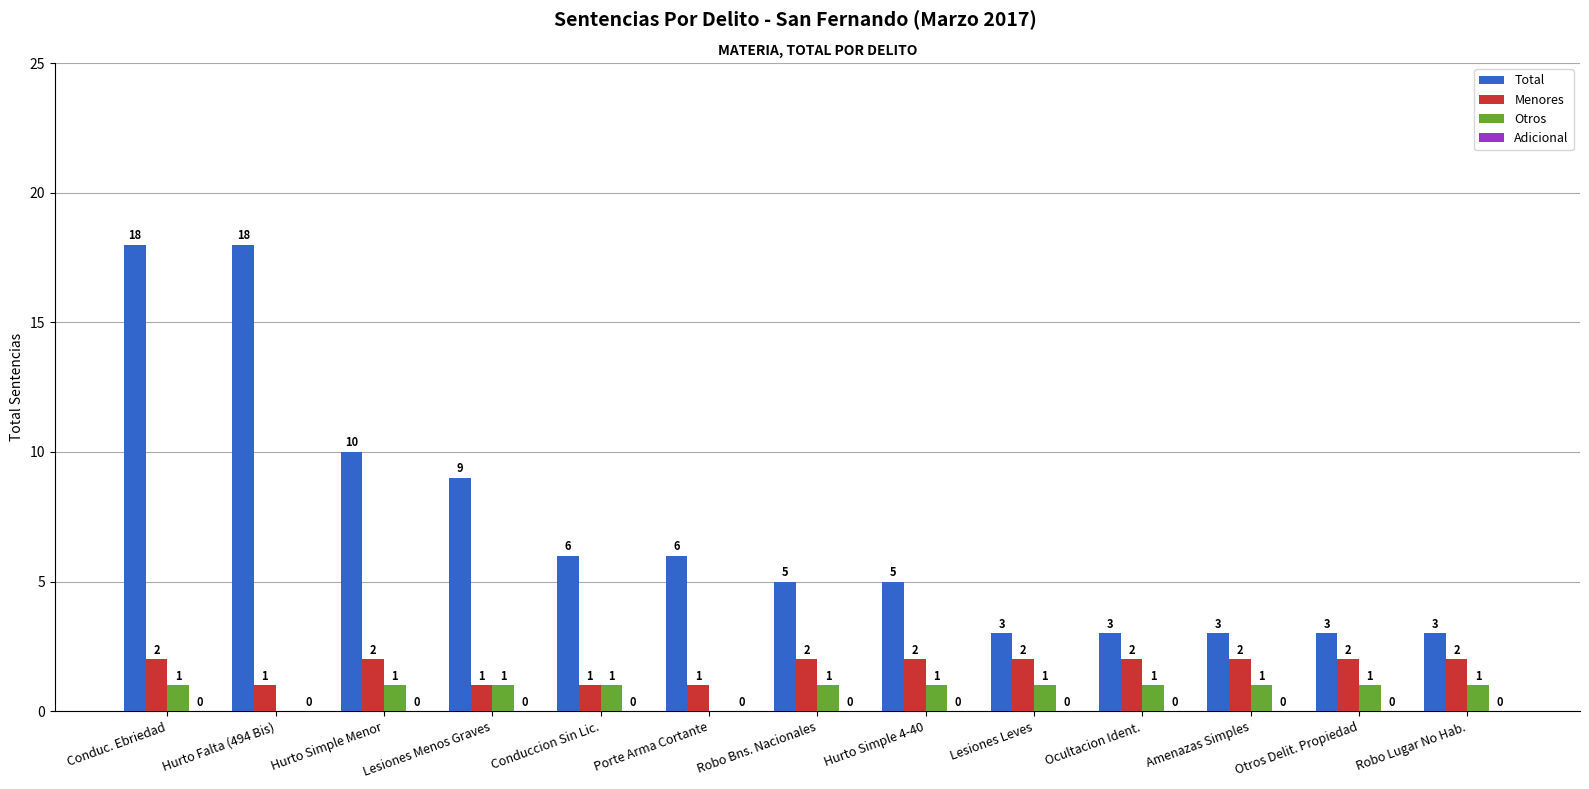

Read the Total value at Lesiones Menos Graves, to the nearest 5.

10